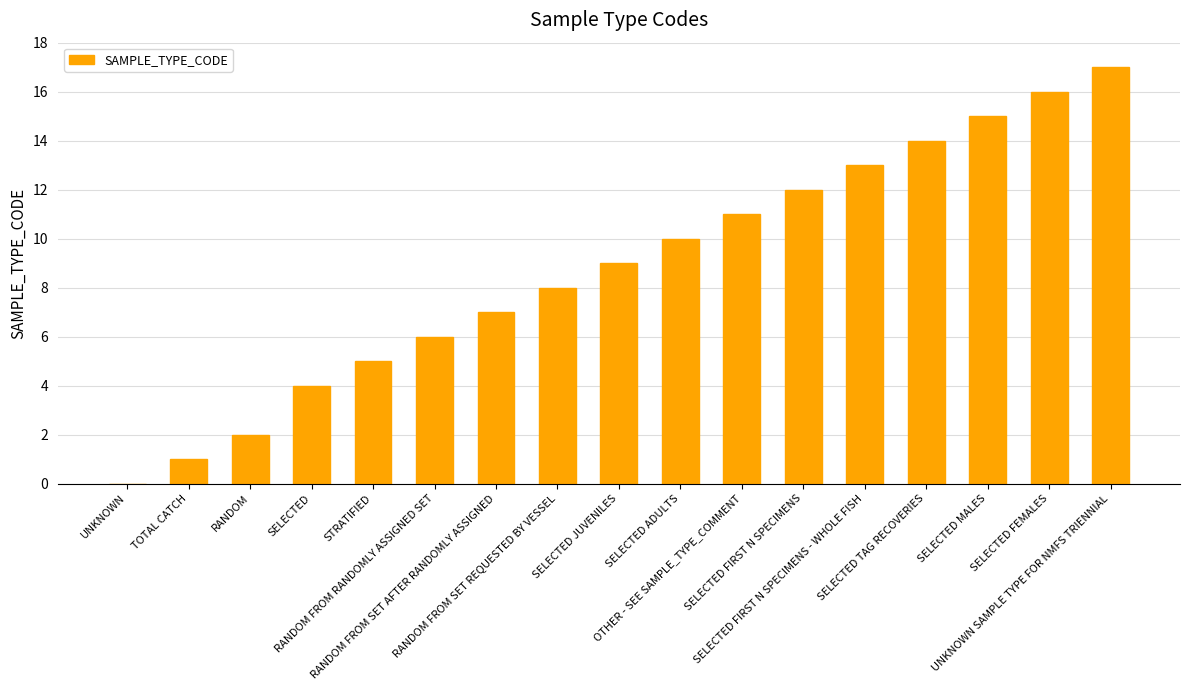

True or false: the data shows 7 at RANDOM FROM SET AFTER RANDOMLY ASSIGNED.

True